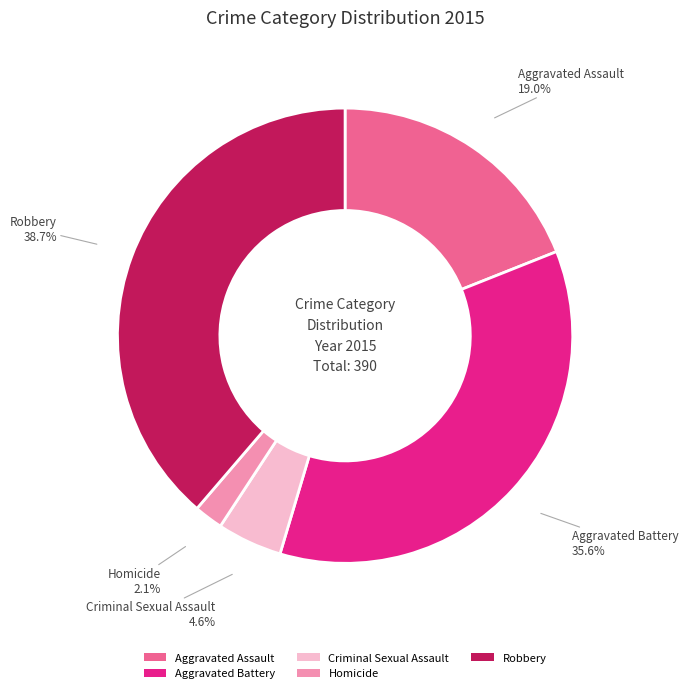

True or false: Aggravated Assault accounts for 19% of the total.

True